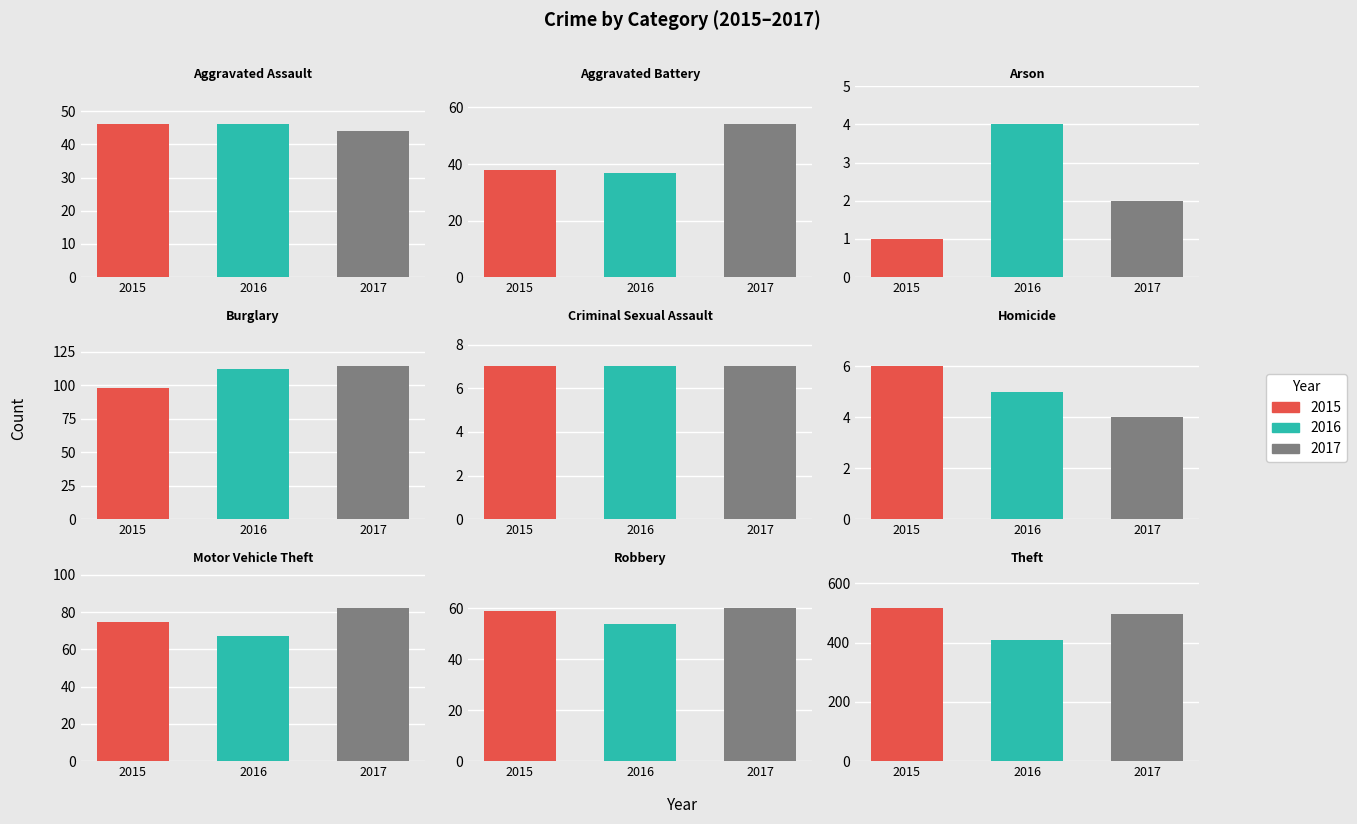

At which label is 2016 closest to 206?

Burglary